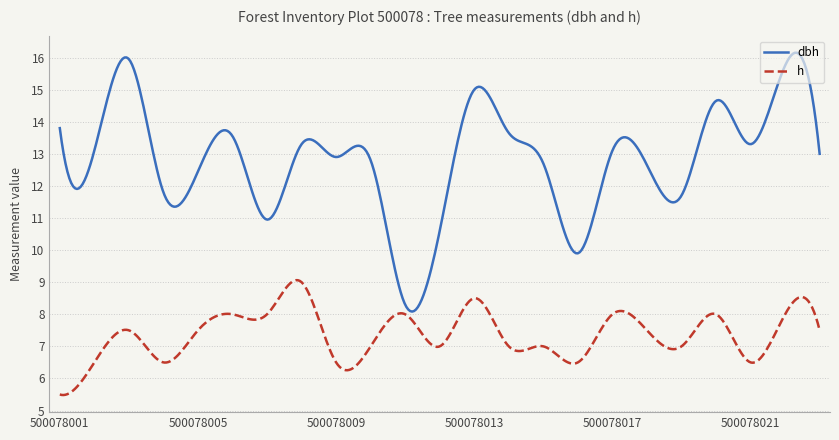

What is the maximum value shown in the chart?

16.1